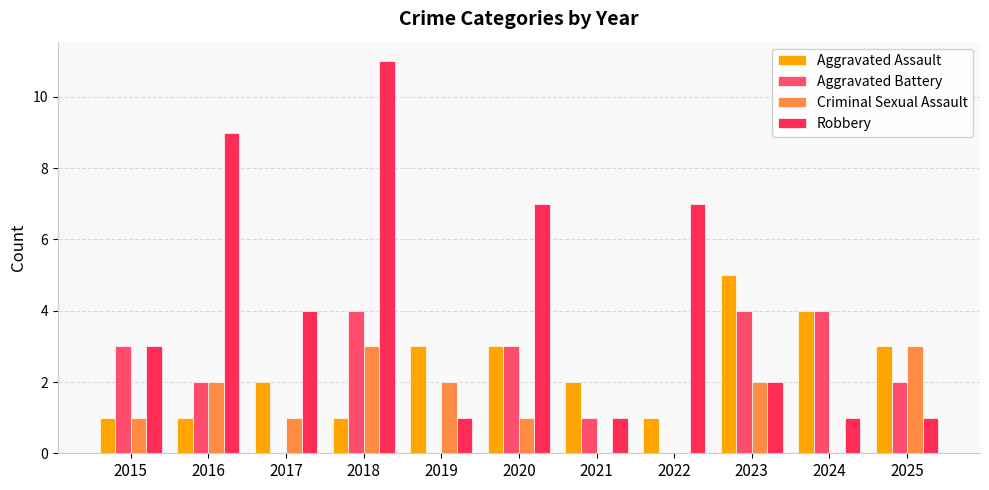

Reading left to right, transcribe all the data shown in this chart.

Aggravated Assault: 1	1	2	1	3	3	2	1	5	4	3
Aggravated Battery: 3	2	0	4	0	3	1	0	4	4	2
Criminal Sexual Assault: 1	2	1	3	2	1	0	0	2	0	3
Robbery: 3	9	4	11	1	7	1	7	2	1	1